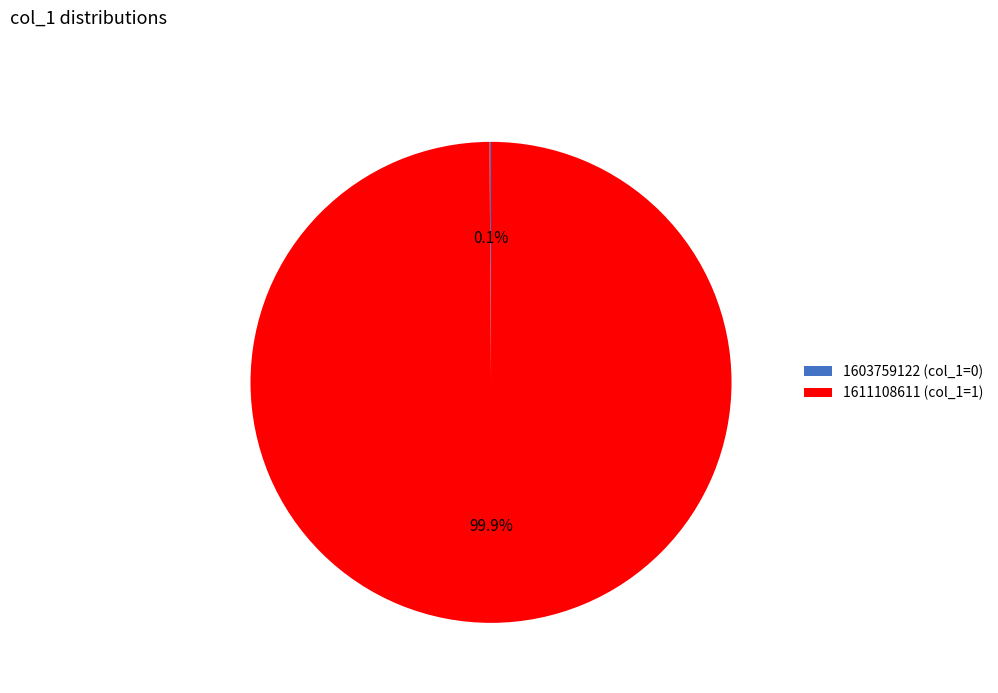

Does any single category account for the majority?

Yes